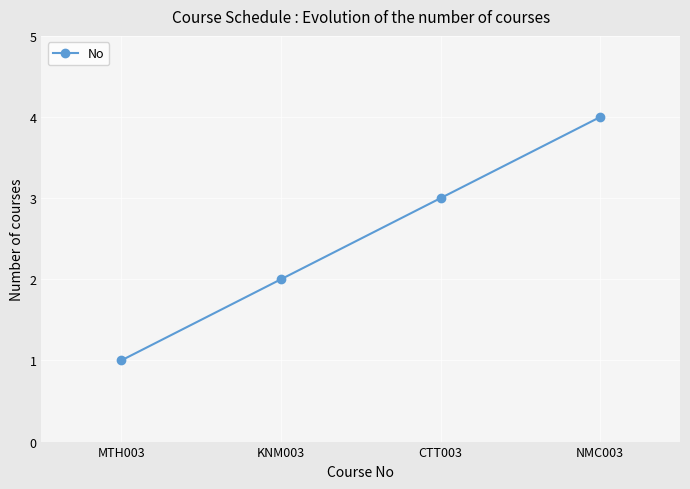

What is the label of the 4th point from the left?

NMC003